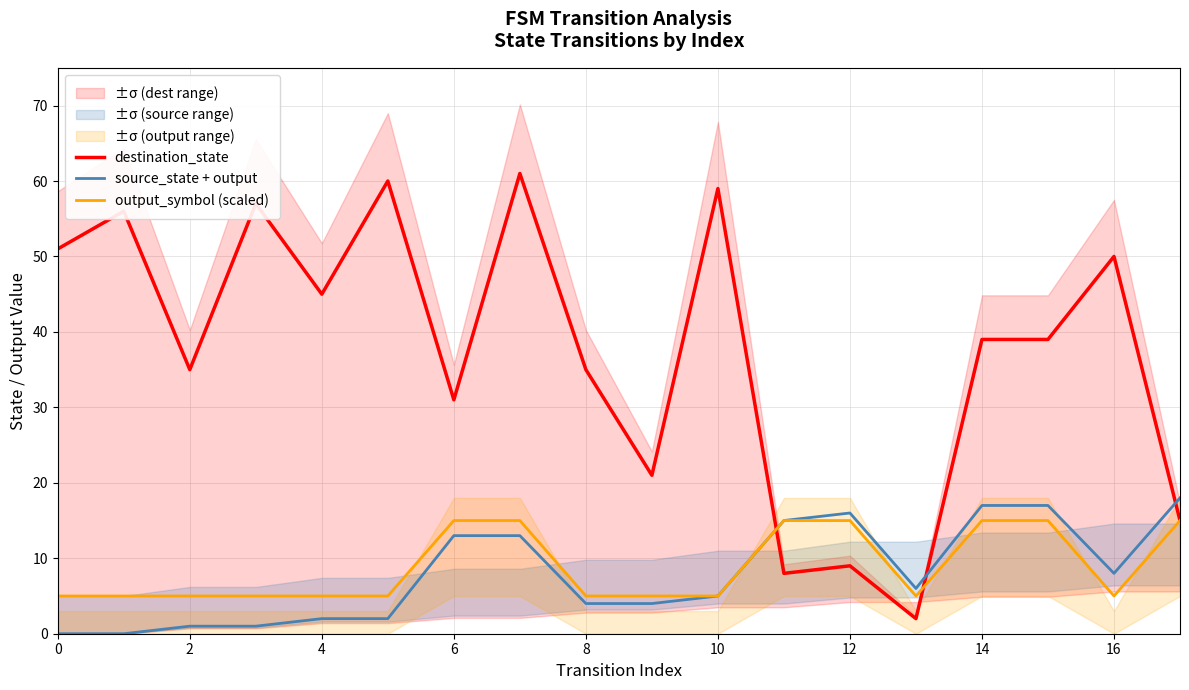

True or false: output_symbol (scaled) and source_state + output cross at least once.

False